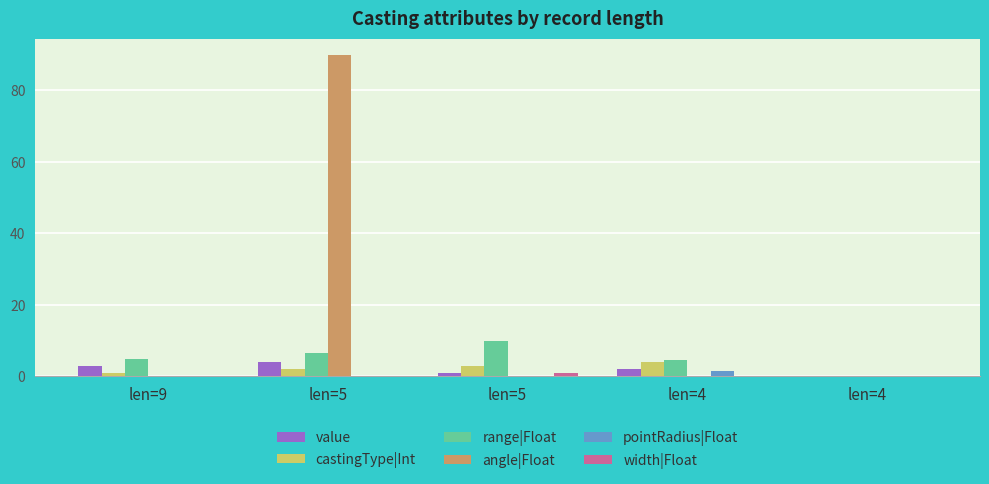

The value of castingType|Int at len=9 is 1.0. True or false?

True